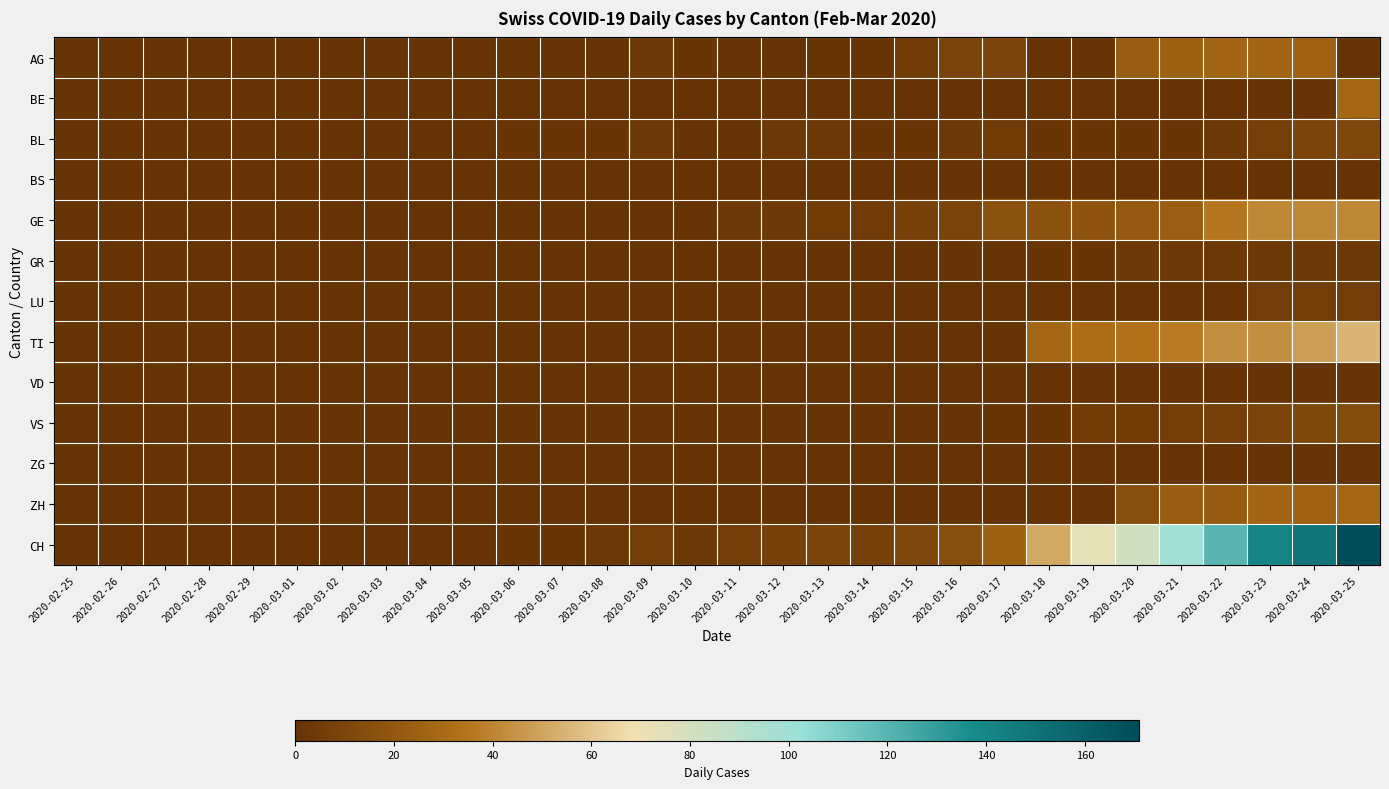

Reading right to left, extract all data points from this chart.

AG: 2020-03-25=0	2020-03-24=26	2020-03-23=27	2020-03-22=27	2020-03-21=25	2020-03-20=23	2020-03-19=0	2020-03-18=0	2020-03-17=10	2020-03-16=9	2020-03-15=5	2020-03-14=2	2020-03-13=2	2020-03-12=0	2020-03-11=0	2020-03-10=2	2020-03-09=3	2020-03-08=0	2020-03-07=0	2020-03-06=0	2020-03-05=0	2020-03-04=0	2020-03-03=0	2020-03-02=0	2020-03-01=0	2020-02-29=0	2020-02-28=0	2020-02-27=0	2020-02-26=0	2020-02-25=0
BE: 2020-03-25=28	2020-03-24=0	2020-03-23=0	2020-03-22=0	2020-03-21=0	2020-03-20=0	2020-03-19=0	2020-03-18=0	2020-03-17=0	2020-03-16=0	2020-03-15=0	2020-03-14=0	2020-03-13=0	2020-03-12=0	2020-03-11=0	2020-03-10=0	2020-03-09=0	2020-03-08=0	2020-03-07=0	2020-03-06=0	2020-03-05=0	2020-03-04=0	2020-03-03=0	2020-03-02=0	2020-03-01=0	2020-02-29=0	2020-02-28=0	2020-02-27=0	2020-02-26=0	2020-02-25=0
BL: 2020-03-25=11	2020-03-24=10	2020-03-23=7	2020-03-22=4	2020-03-21=2	2020-03-20=2	2020-03-19=2	2020-03-18=2	2020-03-17=5	2020-03-16=4	2020-03-15=2	2020-03-14=2	2020-03-13=3	2020-03-12=3	2020-03-11=1	2020-03-10=1	2020-03-09=4	2020-03-08=2	2020-03-07=2	2020-03-06=2	2020-03-05=0	2020-03-04=0	2020-03-03=0	2020-03-02=0	2020-03-01=0	2020-02-29=0	2020-02-28=0	2020-02-27=0	2020-02-26=0	2020-02-25=0
BS: 2020-03-25=0	2020-03-24=0	2020-03-23=0	2020-03-22=0	2020-03-21=0	2020-03-20=0	2020-03-19=0	2020-03-18=0	2020-03-17=0	2020-03-16=0	2020-03-15=0	2020-03-14=0	2020-03-13=0	2020-03-12=0	2020-03-11=0	2020-03-10=0	2020-03-09=0	2020-03-08=0	2020-03-07=0	2020-03-06=0	2020-03-05=0	2020-03-04=0	2020-03-03=0	2020-03-02=0	2020-03-01=0	2020-02-29=0	2020-02-28=0	2020-02-27=0	2020-02-26=0	2020-02-25=0
GE: 2020-03-25=41	2020-03-24=41	2020-03-23=41	2020-03-22=36	2020-03-21=24	2020-03-20=21	2020-03-19=18	2020-03-18=17	2020-03-17=17	2020-03-16=9	2020-03-15=8	2020-03-14=5	2020-03-13=5	2020-03-12=4	2020-03-11=4	2020-03-10=1	2020-03-09=1	2020-03-08=0	2020-03-07=0	2020-03-06=0	2020-03-05=0	2020-03-04=0	2020-03-03=0	2020-03-02=0	2020-03-01=0	2020-02-29=0	2020-02-28=0	2020-02-27=0	2020-02-26=0	2020-02-25=0
GR: 2020-03-25=3	2020-03-24=3	2020-03-23=3	2020-03-22=3	2020-03-21=3	2020-03-20=3	2020-03-19=2	2020-03-18=2	2020-03-17=1	2020-03-16=1	2020-03-15=0	2020-03-14=0	2020-03-13=0	2020-03-12=0	2020-03-11=0	2020-03-10=0	2020-03-09=0	2020-03-08=0	2020-03-07=0	2020-03-06=0	2020-03-05=0	2020-03-04=0	2020-03-03=0	2020-03-02=0	2020-03-01=0	2020-02-29=0	2020-02-28=0	2020-02-27=0	2020-02-26=0	2020-02-25=0
LU: 2020-03-25=6	2020-03-24=6	2020-03-23=6	2020-03-22=0	2020-03-21=0	2020-03-20=0	2020-03-19=0	2020-03-18=0	2020-03-17=0	2020-03-16=0	2020-03-15=0	2020-03-14=0	2020-03-13=0	2020-03-12=0	2020-03-11=0	2020-03-10=0	2020-03-09=0	2020-03-08=0	2020-03-07=0	2020-03-06=0	2020-03-05=0	2020-03-04=0	2020-03-03=0	2020-03-02=0	2020-03-01=0	2020-02-29=0	2020-02-28=0	2020-02-27=0	2020-02-26=0	2020-02-25=0
TI: 2020-03-25=55	2020-03-24=48	2020-03-23=43	2020-03-22=43	2020-03-21=37	2020-03-20=34	2020-03-19=32	2020-03-18=28	2020-03-17=0	2020-03-16=0	2020-03-15=0	2020-03-14=0	2020-03-13=0	2020-03-12=0	2020-03-11=0	2020-03-10=0	2020-03-09=0	2020-03-08=0	2020-03-07=0	2020-03-06=0	2020-03-05=0	2020-03-04=0	2020-03-03=0	2020-03-02=0	2020-03-01=0	2020-02-29=0	2020-02-28=0	2020-02-27=0	2020-02-26=0	2020-02-25=0
VD: 2020-03-25=0	2020-03-24=0	2020-03-23=0	2020-03-22=0	2020-03-21=0	2020-03-20=0	2020-03-19=0	2020-03-18=0	2020-03-17=0	2020-03-16=0	2020-03-15=0	2020-03-14=0	2020-03-13=0	2020-03-12=0	2020-03-11=0	2020-03-10=0	2020-03-09=0	2020-03-08=0	2020-03-07=0	2020-03-06=0	2020-03-05=0	2020-03-04=0	2020-03-03=0	2020-03-02=0	2020-03-01=0	2020-02-29=0	2020-02-28=0	2020-02-27=0	2020-02-26=0	2020-02-25=0
VS: 2020-03-25=14	2020-03-24=12	2020-03-23=9	2020-03-22=7	2020-03-21=6	2020-03-20=5	2020-03-19=5	2020-03-18=2	2020-03-17=2	2020-03-16=1	2020-03-15=1	2020-03-14=1	2020-03-13=1	2020-03-12=1	2020-03-11=1	2020-03-10=1	2020-03-09=1	2020-03-08=1	2020-03-07=1	2020-03-06=1	2020-03-05=1	2020-03-04=1	2020-03-03=1	2020-03-02=1	2020-03-01=1	2020-02-29=1	2020-02-28=1	2020-02-27=0	2020-02-26=0	2020-02-25=0
ZG: 2020-03-25=0	2020-03-24=0	2020-03-23=0	2020-03-22=0	2020-03-21=0	2020-03-20=0	2020-03-19=0	2020-03-18=0	2020-03-17=0	2020-03-16=0	2020-03-15=0	2020-03-14=0	2020-03-13=0	2020-03-12=0	2020-03-11=0	2020-03-10=0	2020-03-09=0	2020-03-08=0	2020-03-07=0	2020-03-06=0	2020-03-05=0	2020-03-04=0	2020-03-03=0	2020-03-02=0	2020-03-01=0	2020-02-29=0	2020-02-28=0	2020-02-27=0	2020-02-26=0	2020-02-25=0
ZH: 2020-03-25=28	2020-03-24=26	2020-03-23=27	2020-03-22=22	2020-03-21=23	2020-03-20=15	2020-03-19=0	2020-03-18=0	2020-03-17=0	2020-03-16=0	2020-03-15=0	2020-03-14=0	2020-03-13=0	2020-03-12=0	2020-03-11=0	2020-03-10=0	2020-03-09=0	2020-03-08=0	2020-03-07=0	2020-03-06=0	2020-03-05=0	2020-03-04=0	2020-03-03=0	2020-03-02=0	2020-03-01=0	2020-02-29=0	2020-02-28=0	2020-02-27=0	2020-02-26=0	2020-02-25=0
CH: 2020-03-25=171	2020-03-24=149	2020-03-23=141	2020-03-22=120	2020-03-21=99	2020-03-20=82	2020-03-19=74	2020-03-18=51	2020-03-17=25	2020-03-16=15	2020-03-15=11	2020-03-14=8	2020-03-13=9	2020-03-12=8	2020-03-11=6	2020-03-10=3	2020-03-09=6	2020-03-08=3	2020-03-07=2	2020-03-06=2	2020-03-05=0	2020-03-04=0	2020-03-03=0	2020-03-02=0	2020-03-01=0	2020-02-29=0	2020-02-28=0	2020-02-27=0	2020-02-26=0	2020-02-25=0